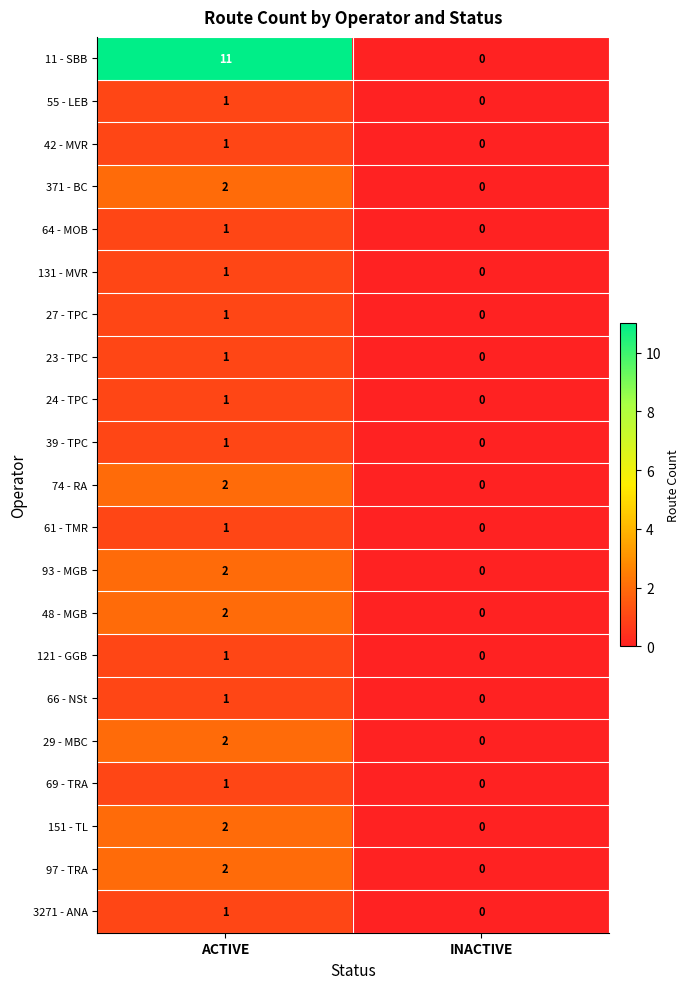

Which label corresponds to the smallest value in the chart?

INACTIVE